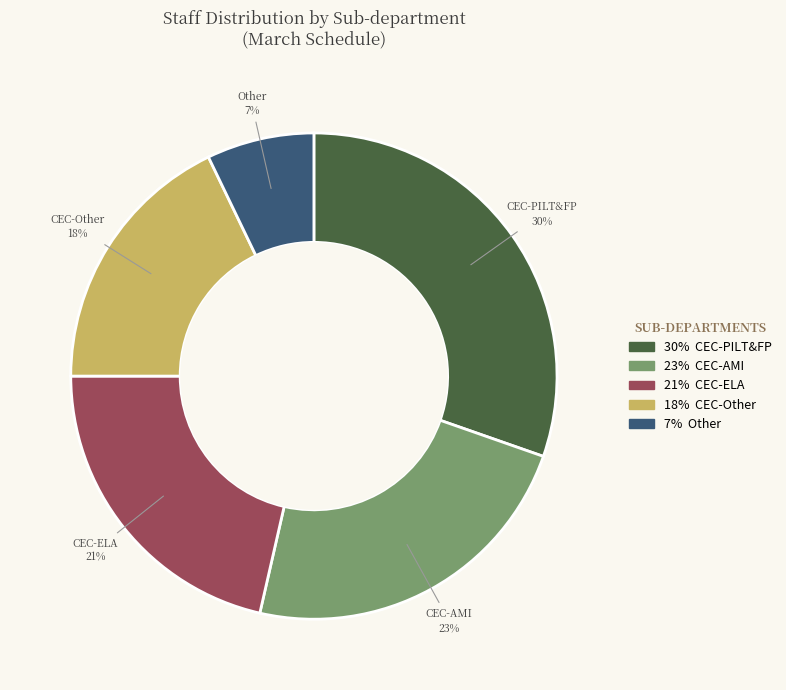

How many slices are in this pie chart?

5